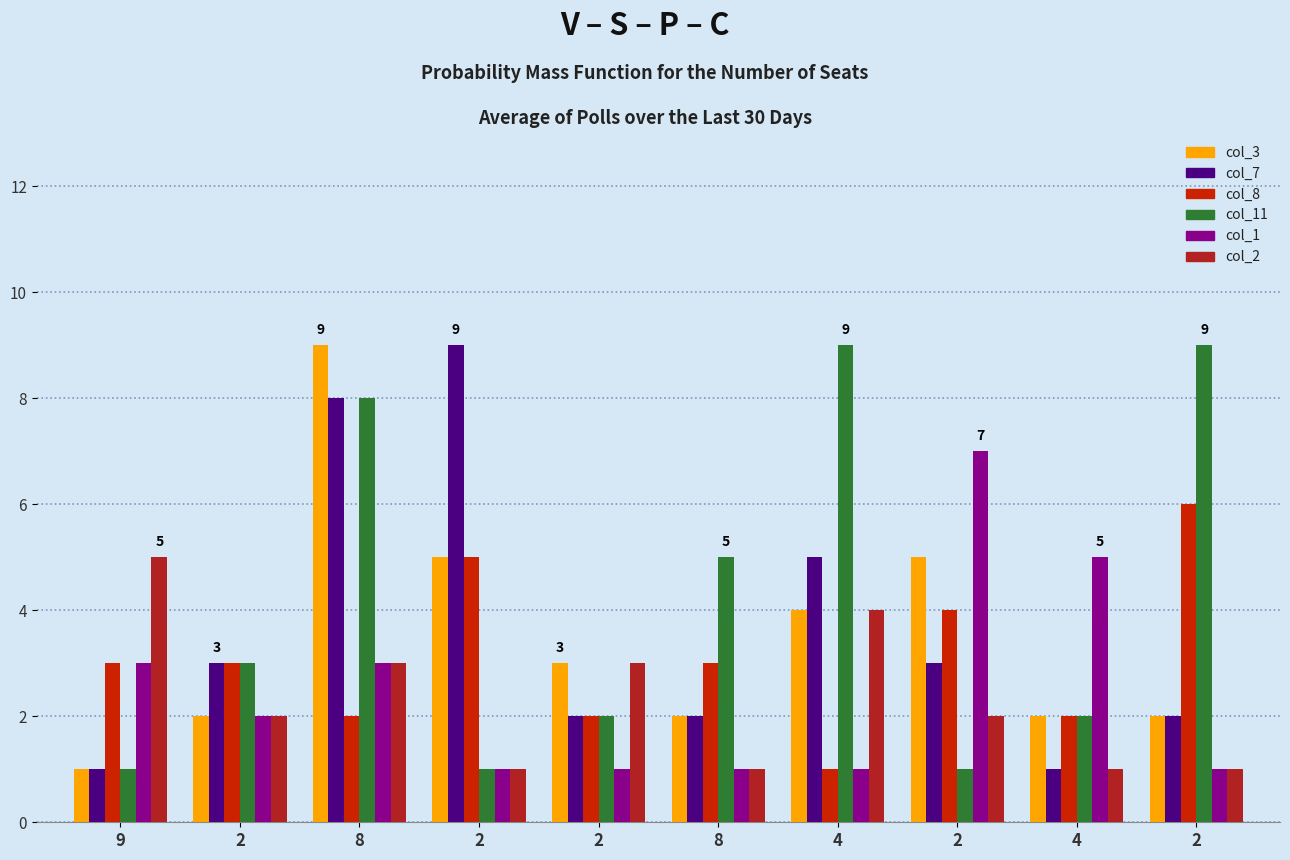

What is the label of the 9th bar from the left?

4